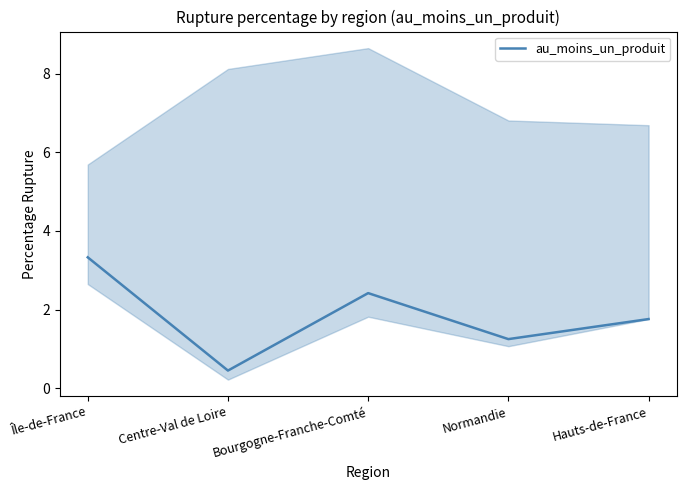

Where is the first local maximum?

Bourgogne-Franche-Comté